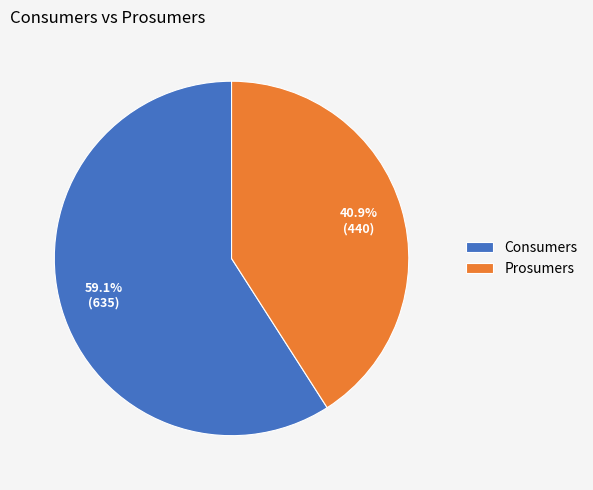

What percentage is the Prosumers slice, to the nearest percent?

41%